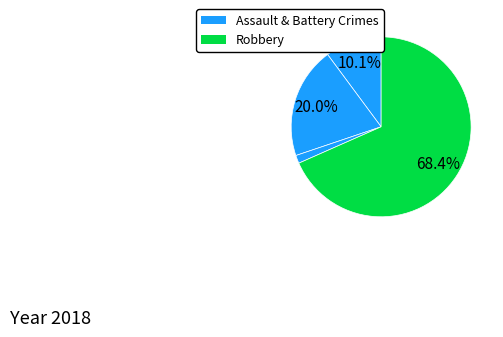

Is there any slice that represents more than half of the pie?

Yes